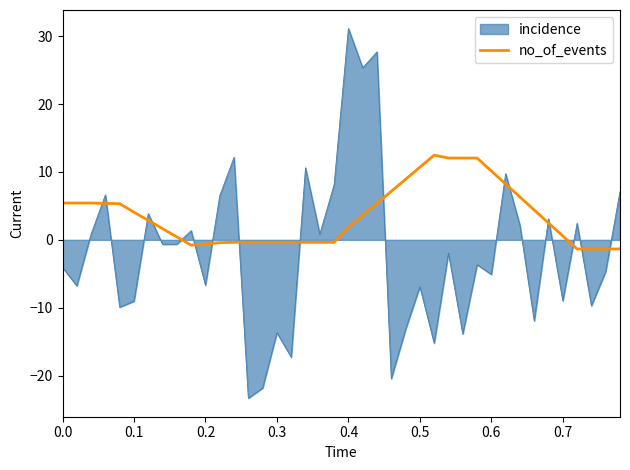

What is the minimum value shown in the chart?

-23.3